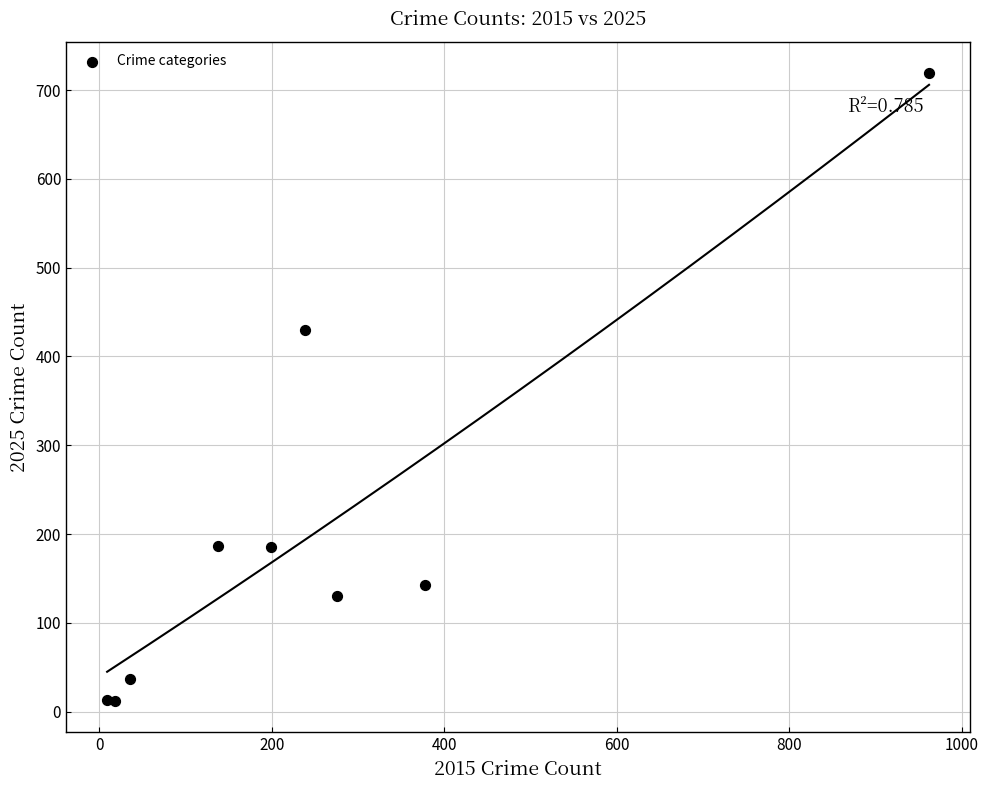

What Y value in the scatter plot is closest to 365?

430